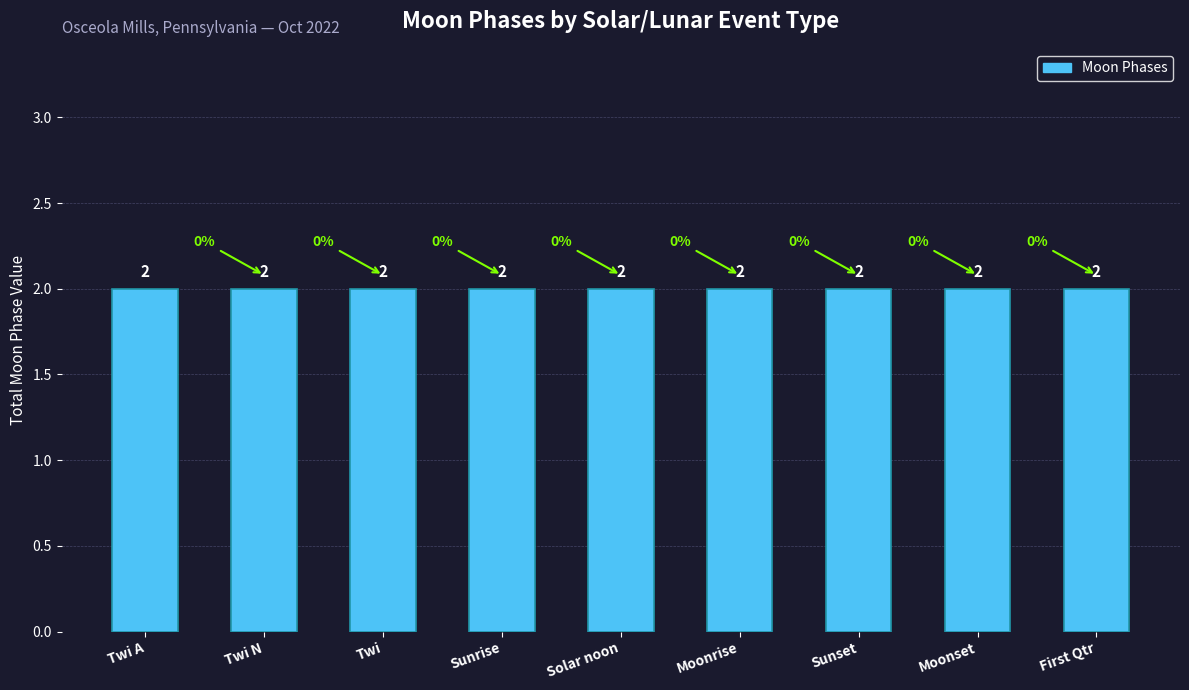

Is it true that the value at Twi N is 3?

False